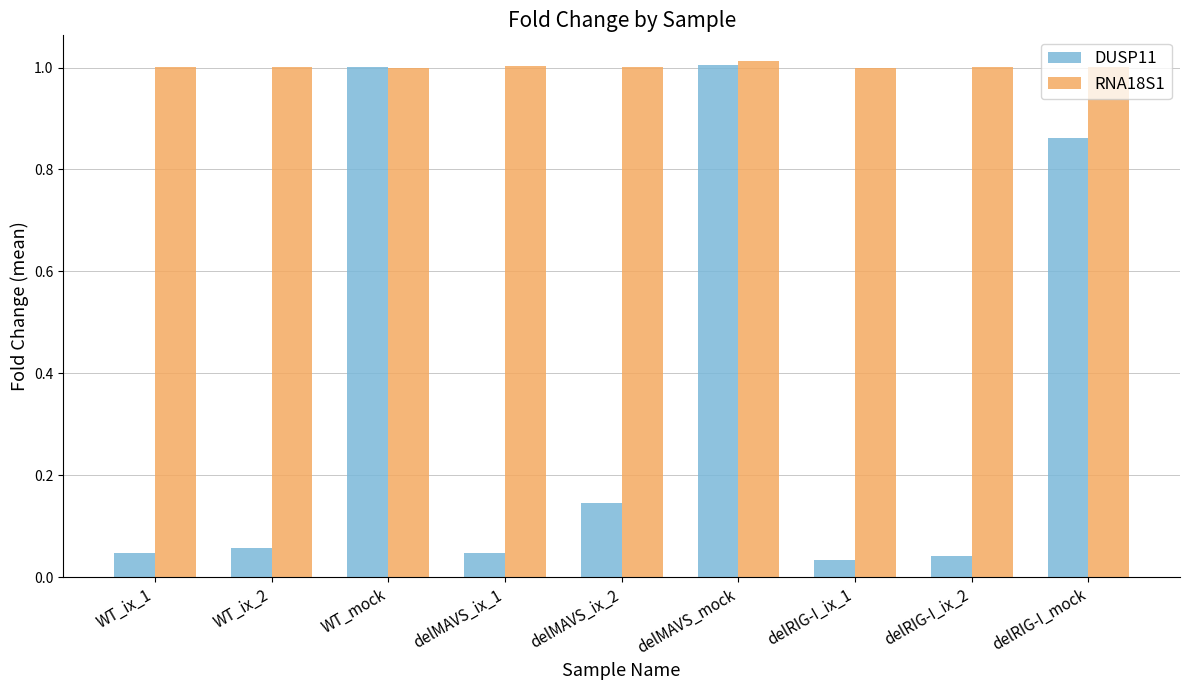

Rank the series by their average value, from highest to lowest.

RNA18S1, DUSP11